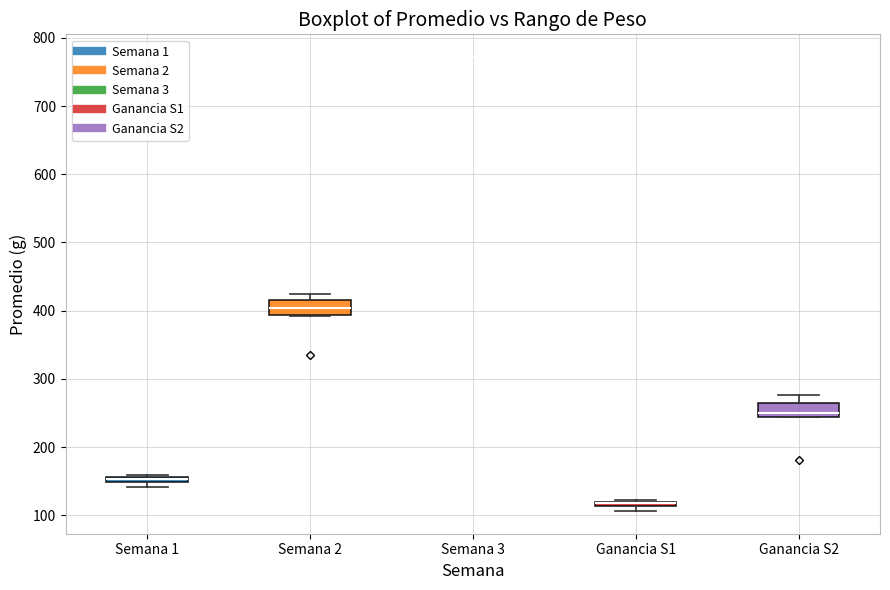

Where is the upper edge of the box for Semana 1 on the y-axis? The values are not printed on the chart, so give them approximately, as read against the axis.

160